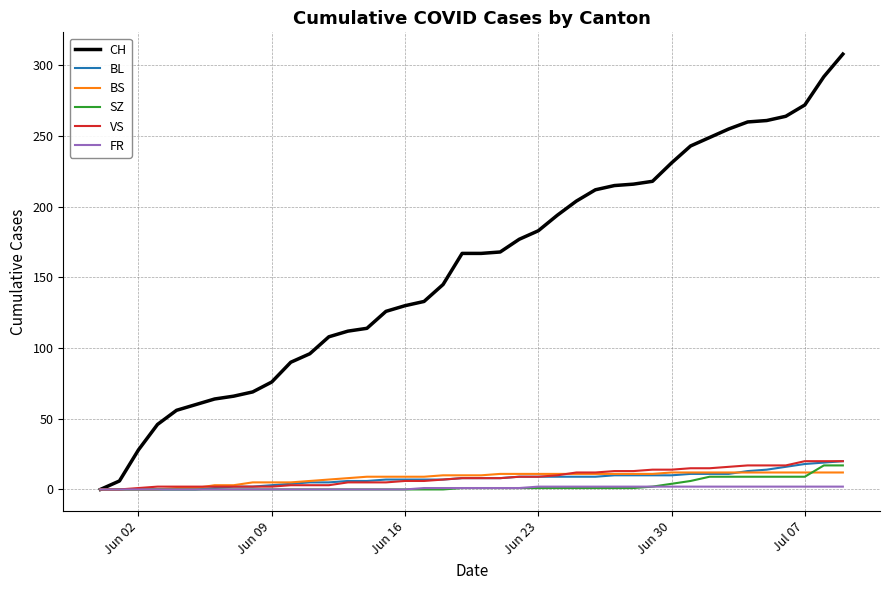

What is the maximum value shown in the chart?

308